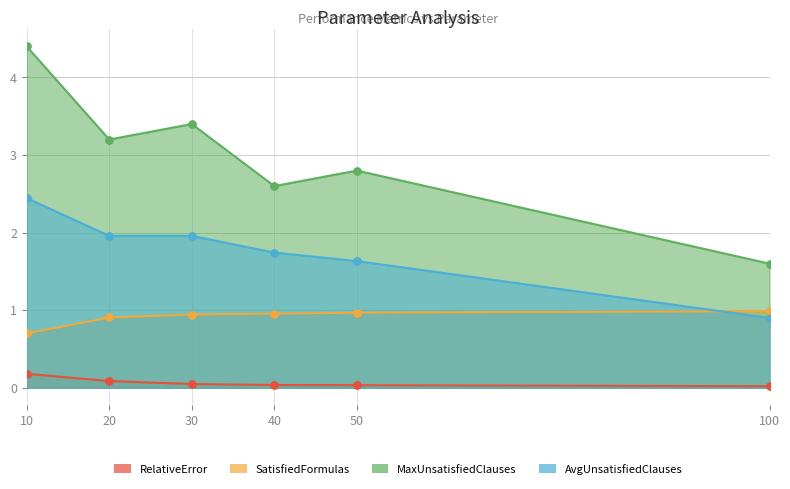

At which category is the sum across all series the highest?

10